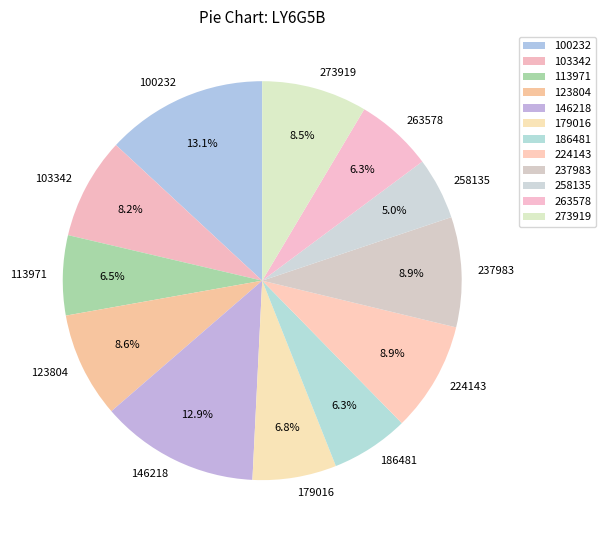

What is the ratio of the value at 186481 to the value at 273919?

0.7